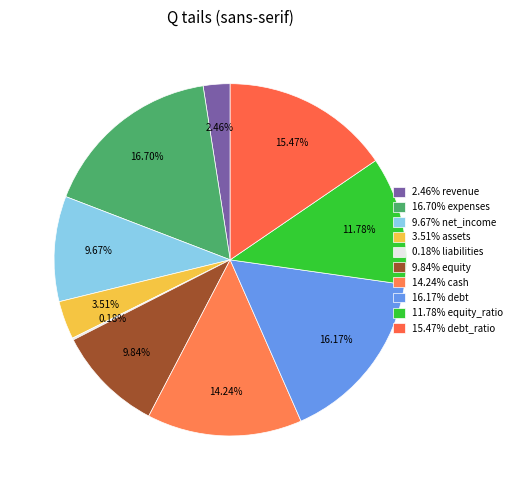

Is there a majority slice in this chart?

No